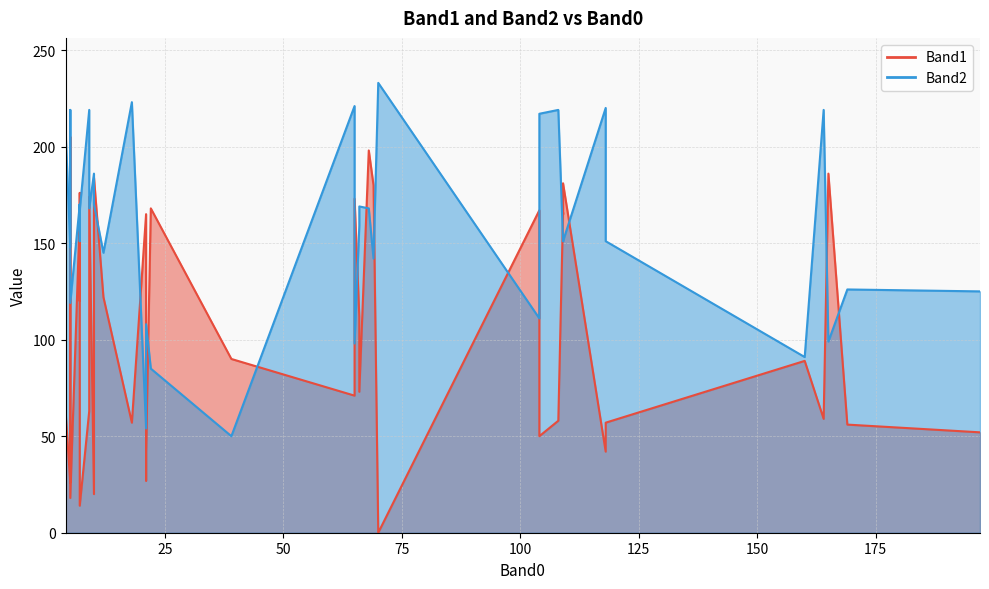

How many data points in Band2 are above 159?

19